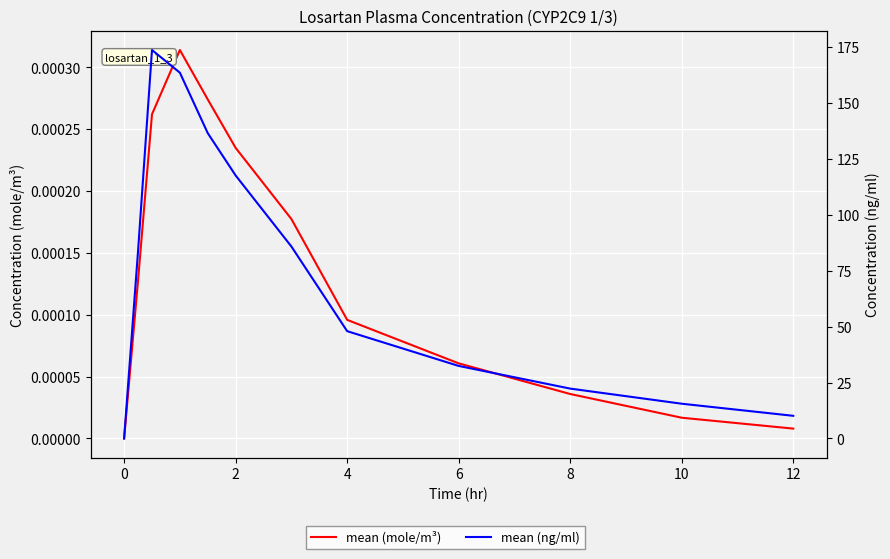

In mean (mole/m³), how many points are higher than both neighbors (excluding endpoints)?

1